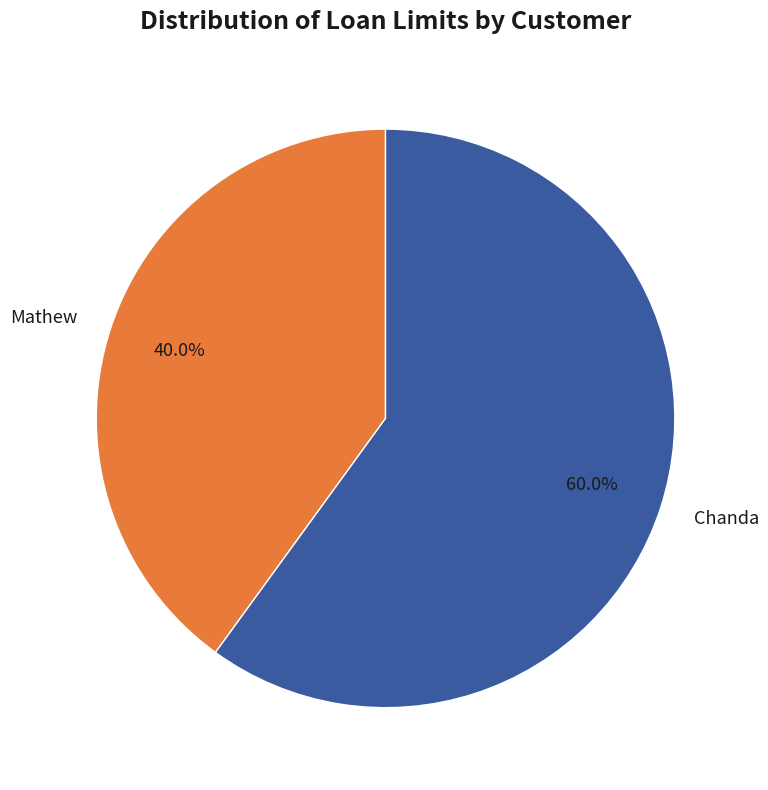

Between Chanda and Mathew, which is larger?

Chanda